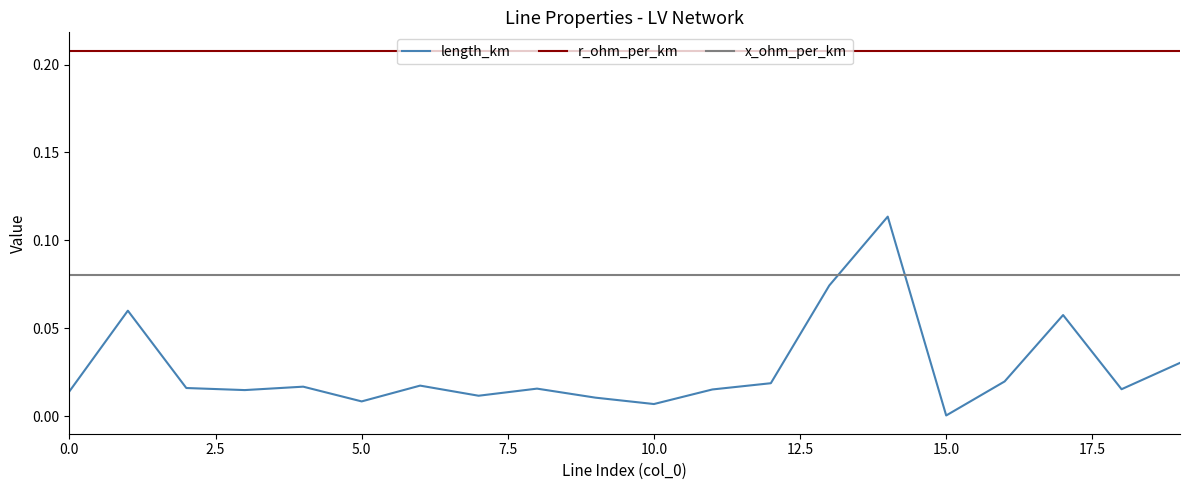

List the series in order of their overall mean, highest first.

r_ohm_per_km, x_ohm_per_km, length_km